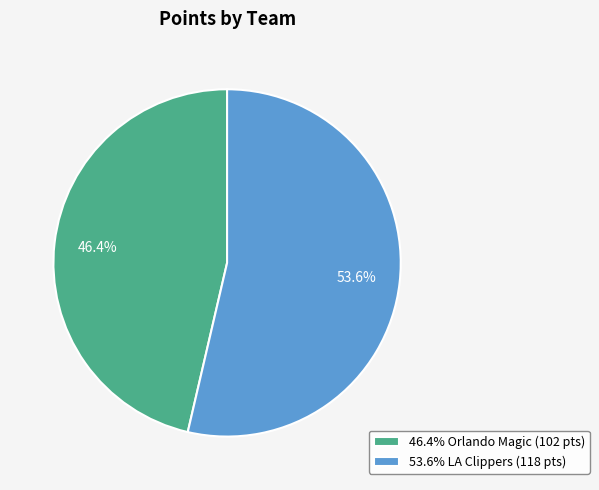

What is the smallest slice in the pie chart?

46.4% Orlando Magic (102 pts)